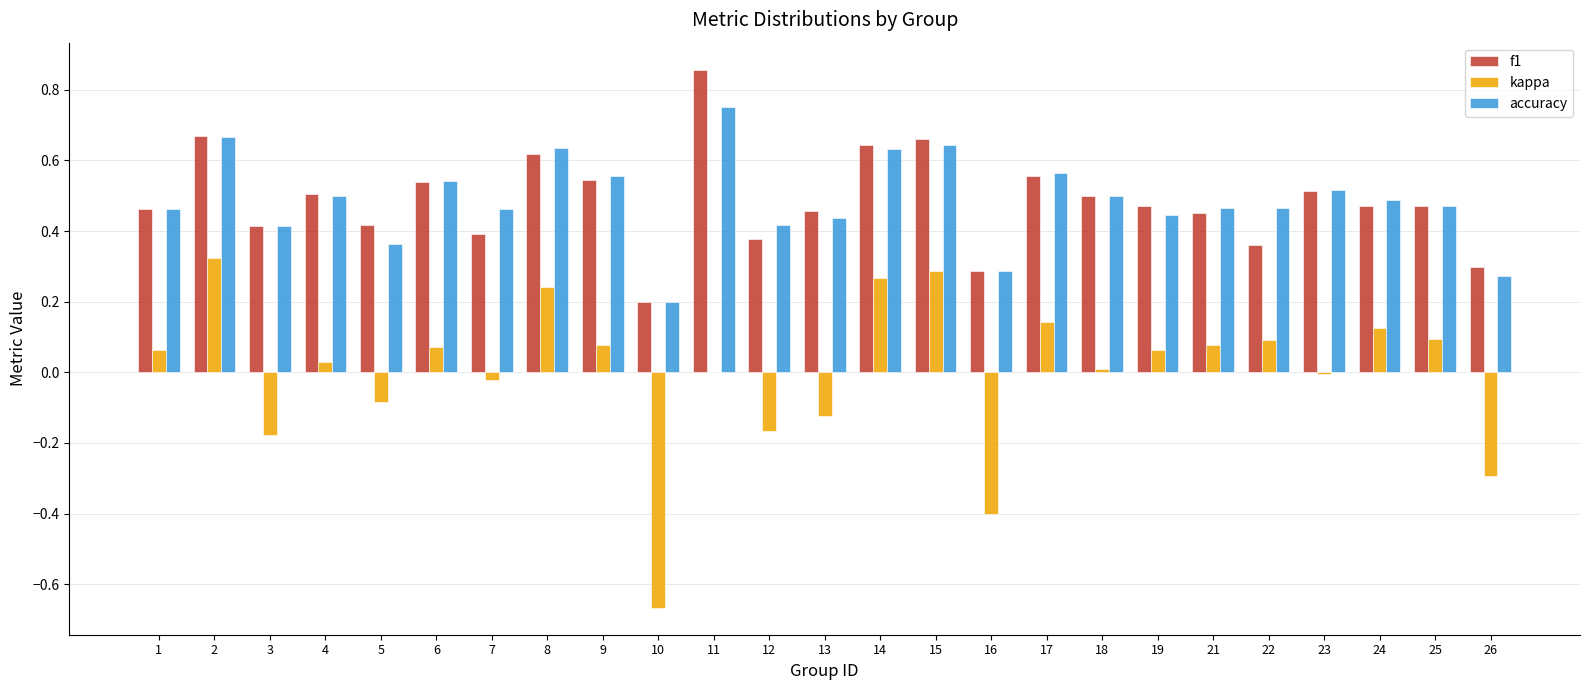

What is the sum of all accuracy values?

12.2